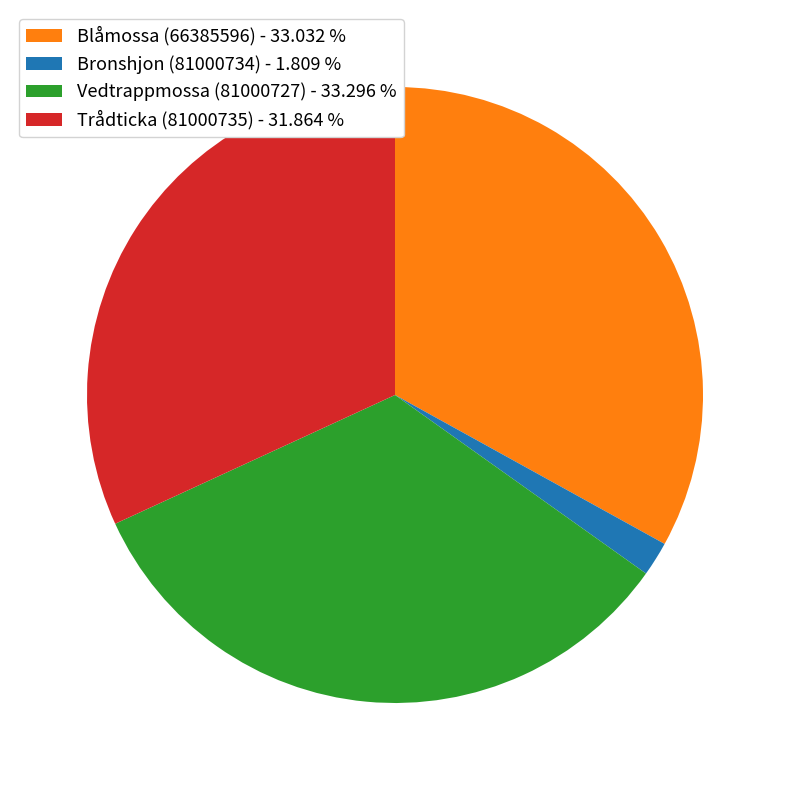

The Blåmossa (66385596) slice represents 44% of the pie. True or false?

False